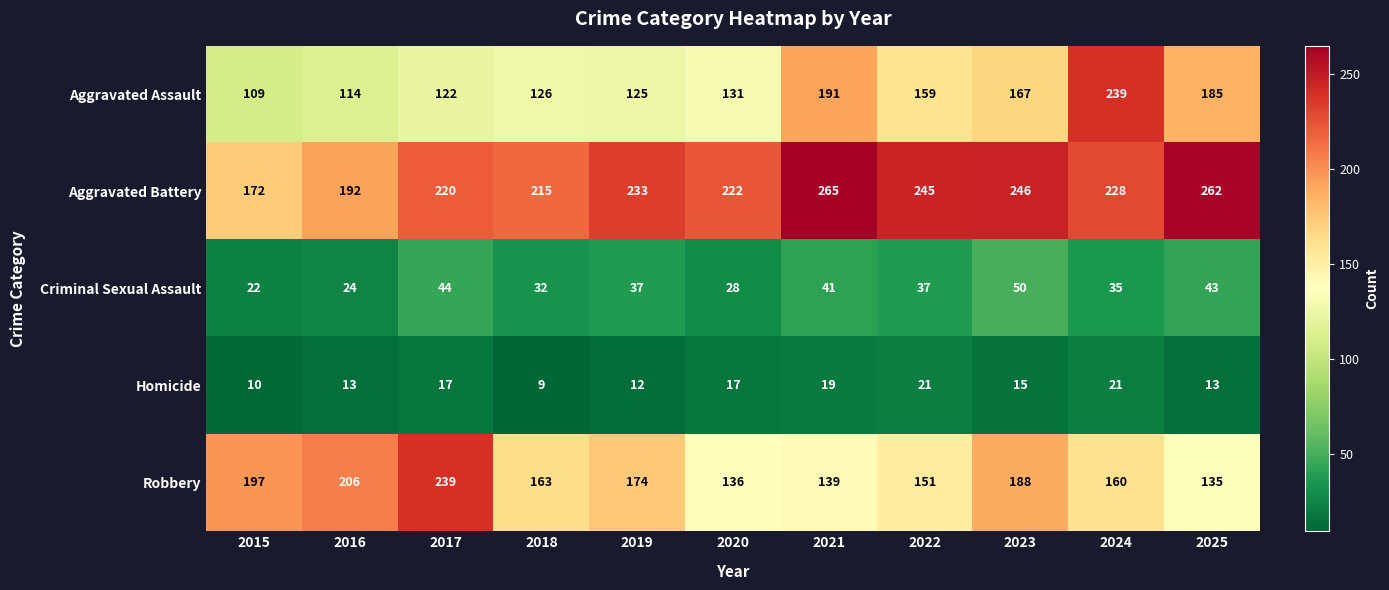

What is the spread (max minus min) of values at 2018?

206